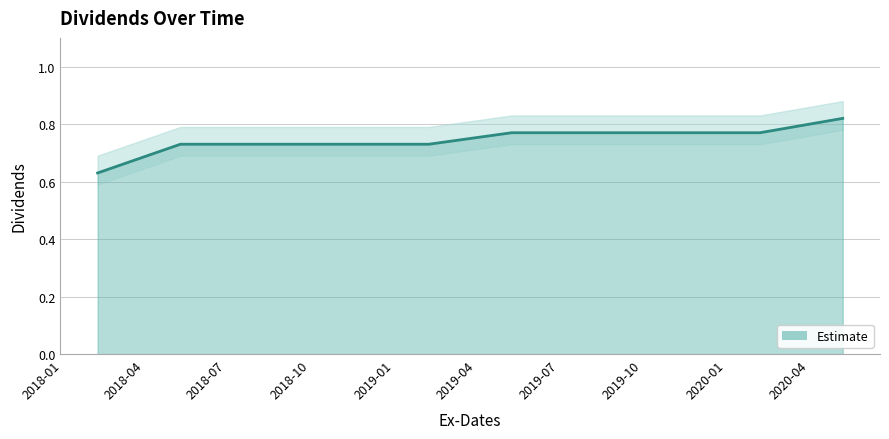

What is the value of the 8th point from the left?

0.8